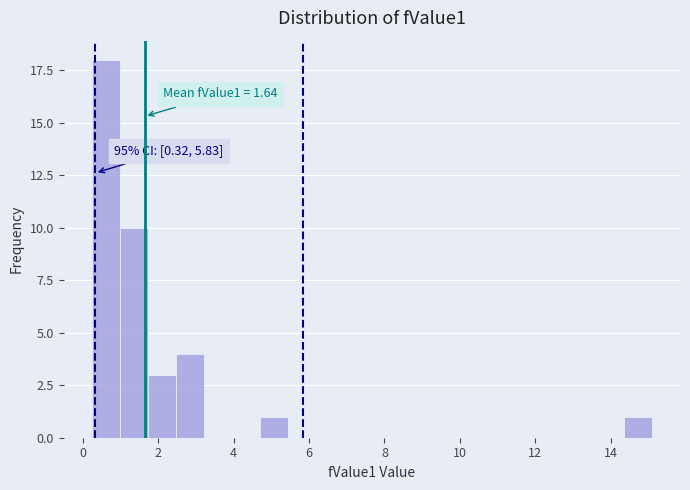

Read against the x-axis, roughly where is the centre of the tallest bar?

0.6